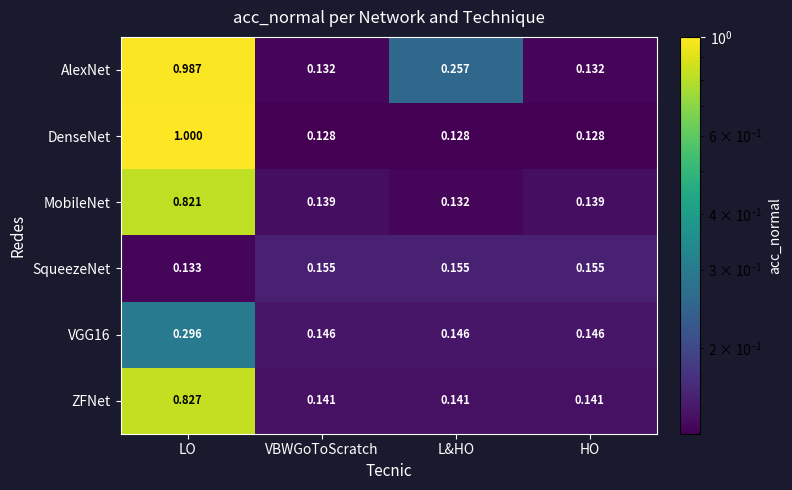

How many categories are shown in the chart?

4